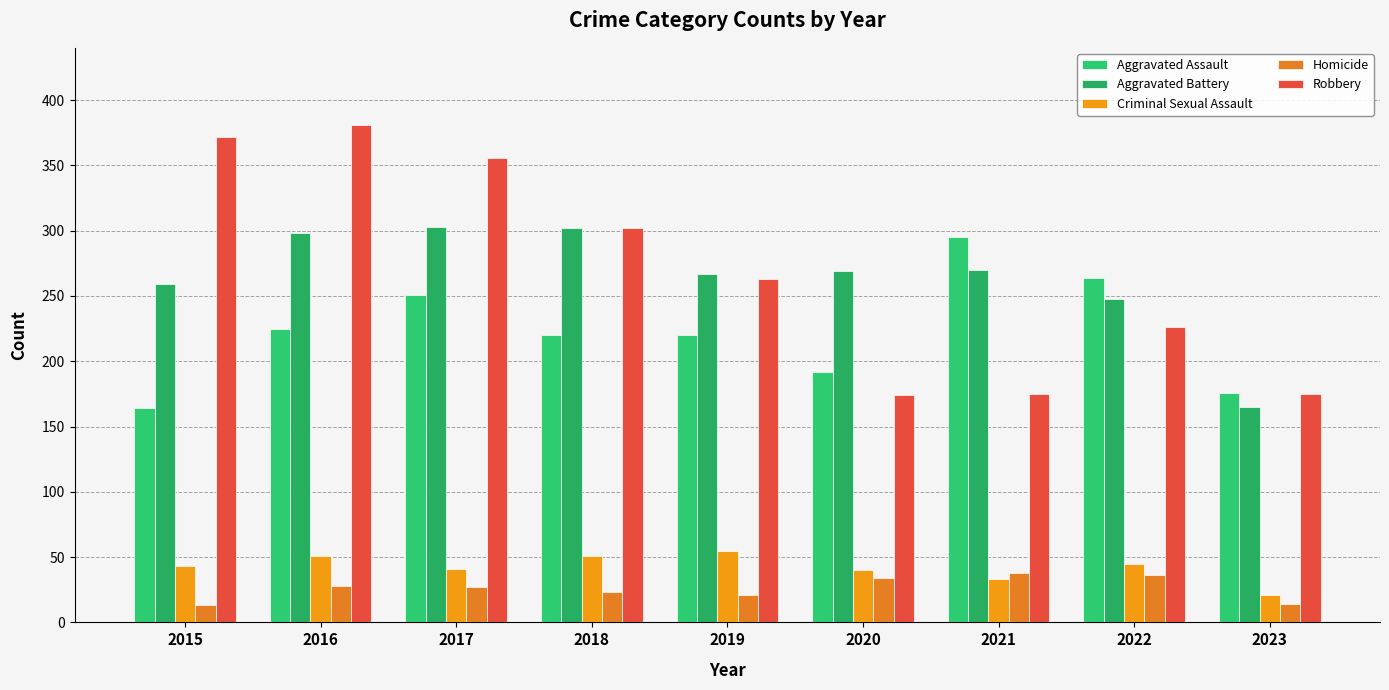

Rank the series at 2019 from lowest to highest value.

Homicide, Criminal Sexual Assault, Aggravated Assault, Robbery, Aggravated Battery